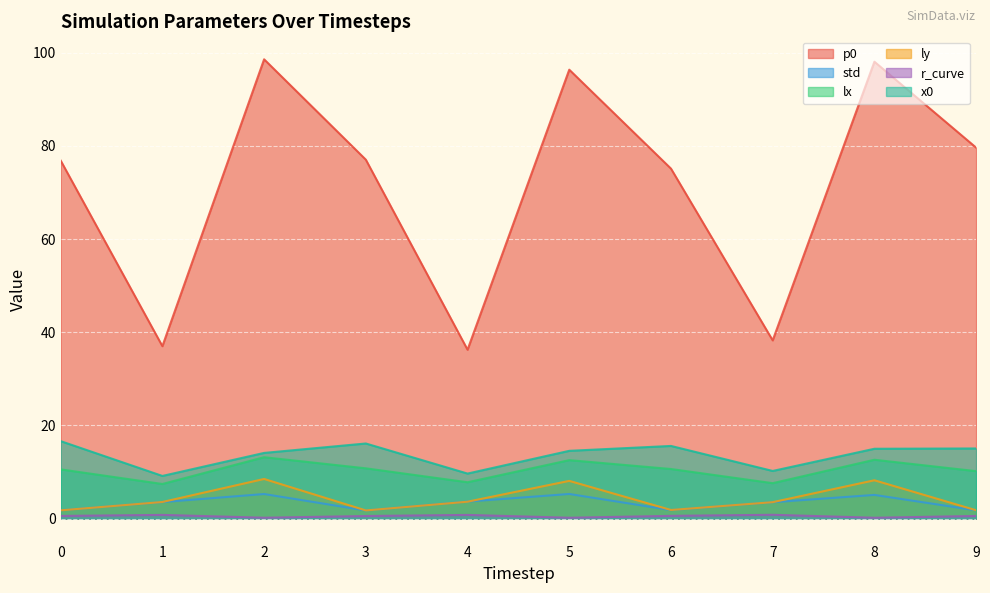

Which label corresponds to the largest value in the chart?

2.0